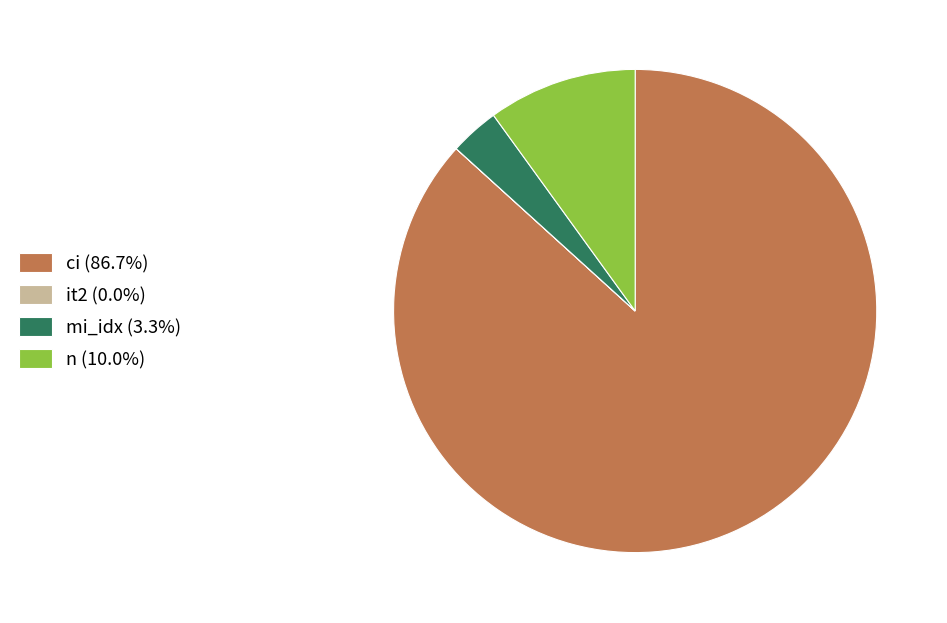

Is it true that n is 10% of the pie?

True